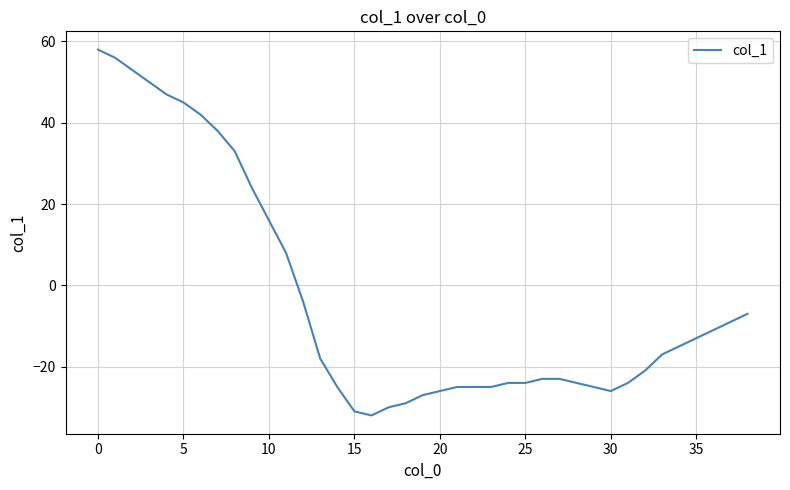

What is the minimum value shown in the chart?

-32